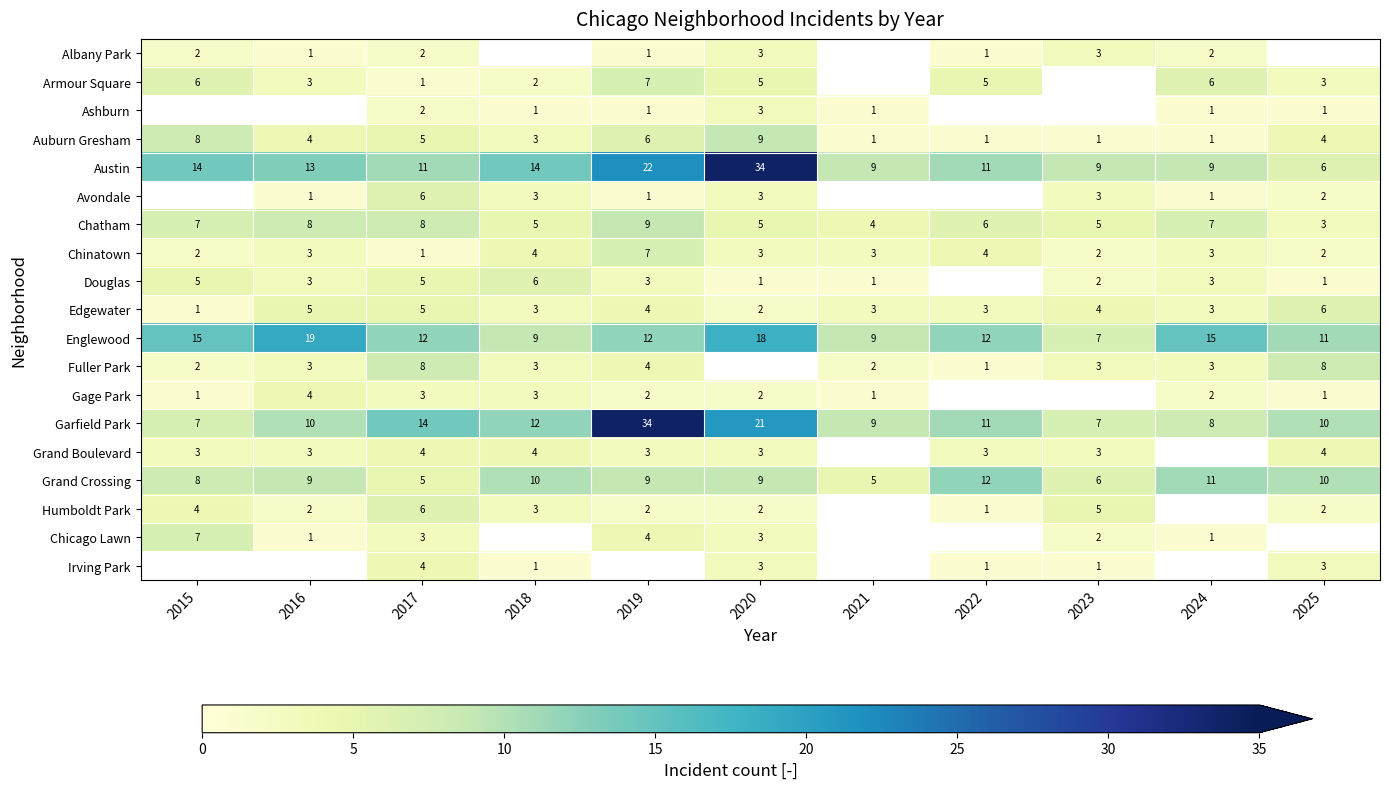

What is the difference between the maximum and minimum values in the Austin series?

28